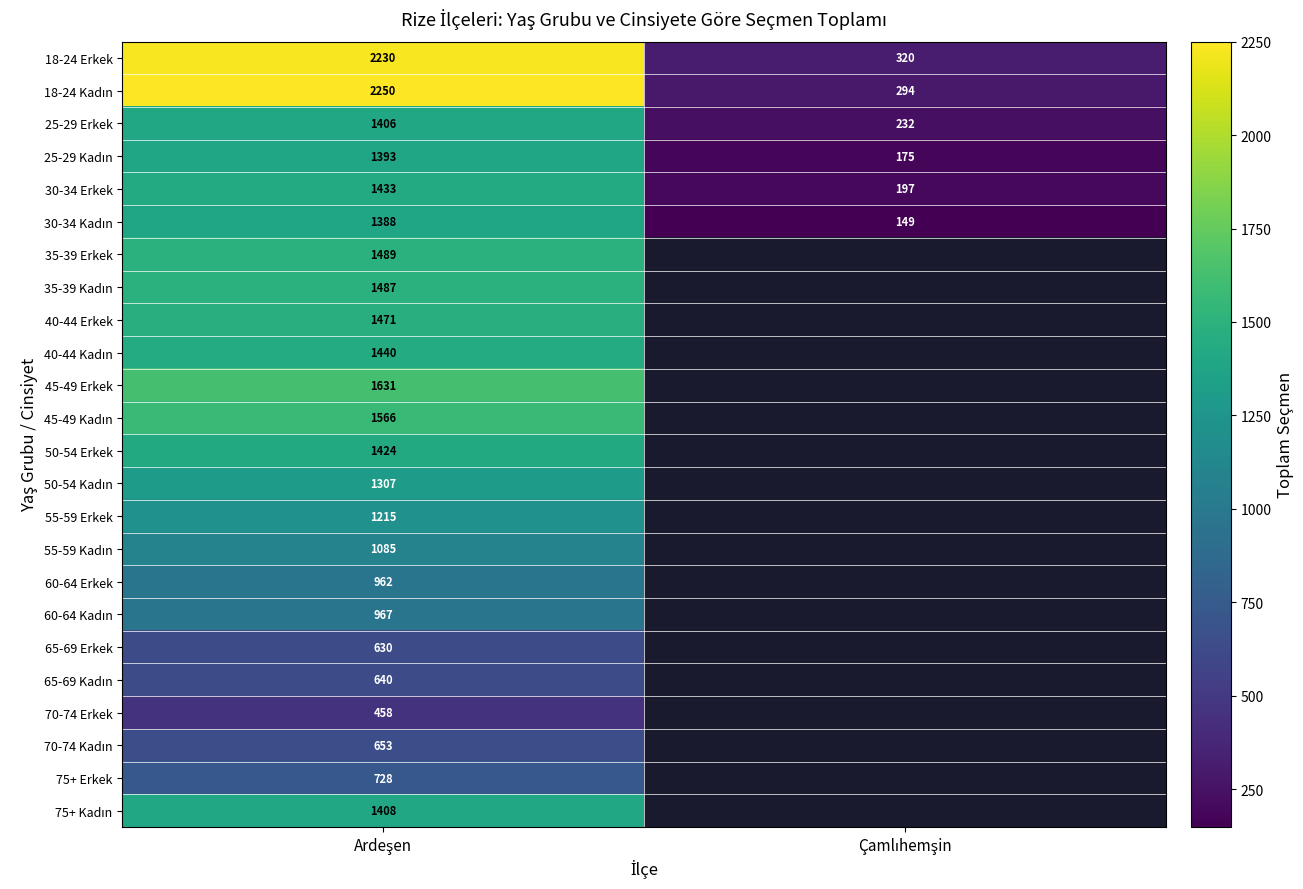

Which series changed the most between Ardeşen and Çamlıhemşin?

18-24 Kadın